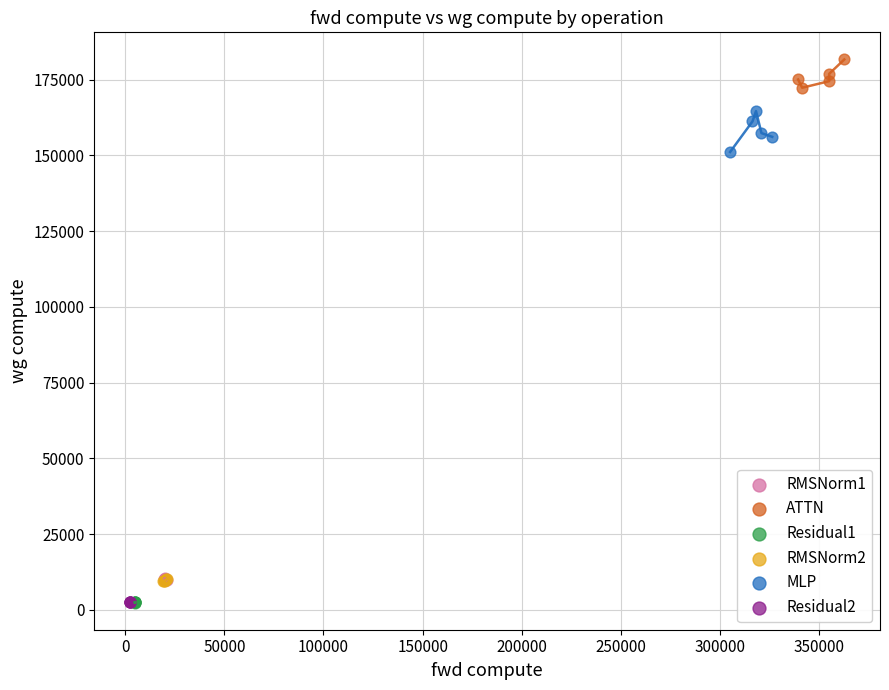

What are all the series names shown in the legend?

RMSNorm1, ATTN, Residual1, RMSNorm2, MLP, Residual2